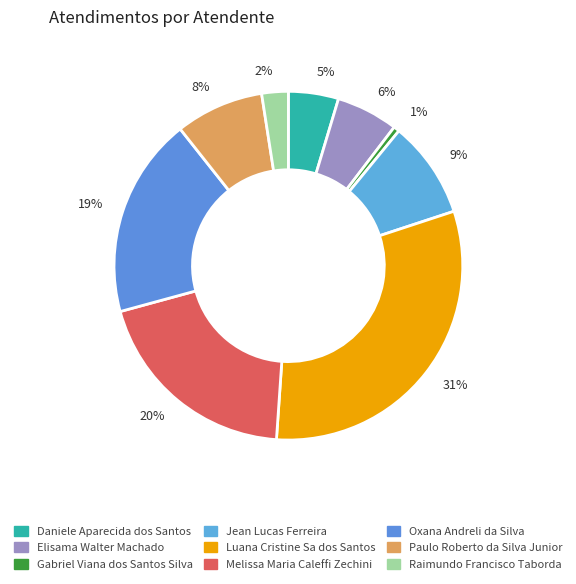

To the nearest percent, what portion does Jean Lucas Ferreira represent?

9%